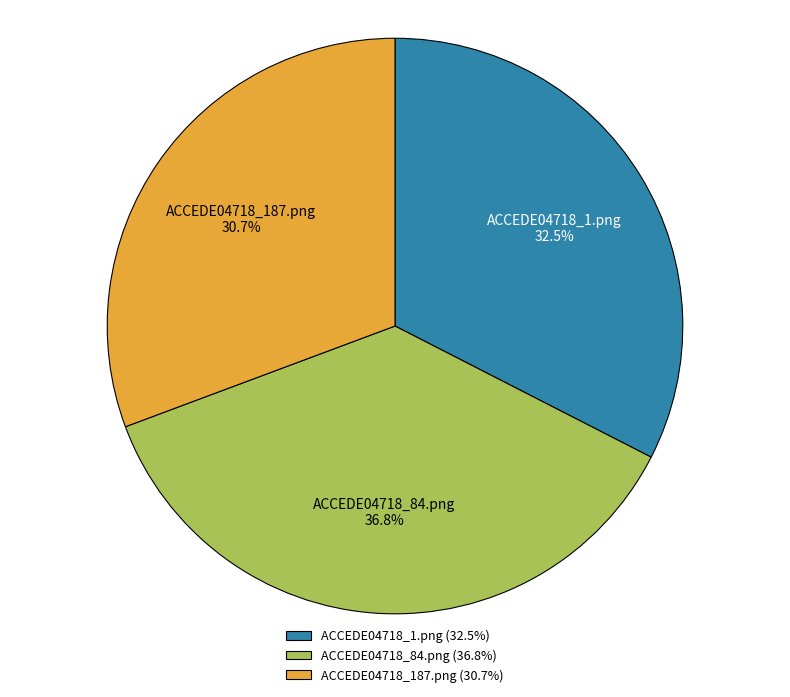

To the nearest percent, what is the average slice percentage?

33%